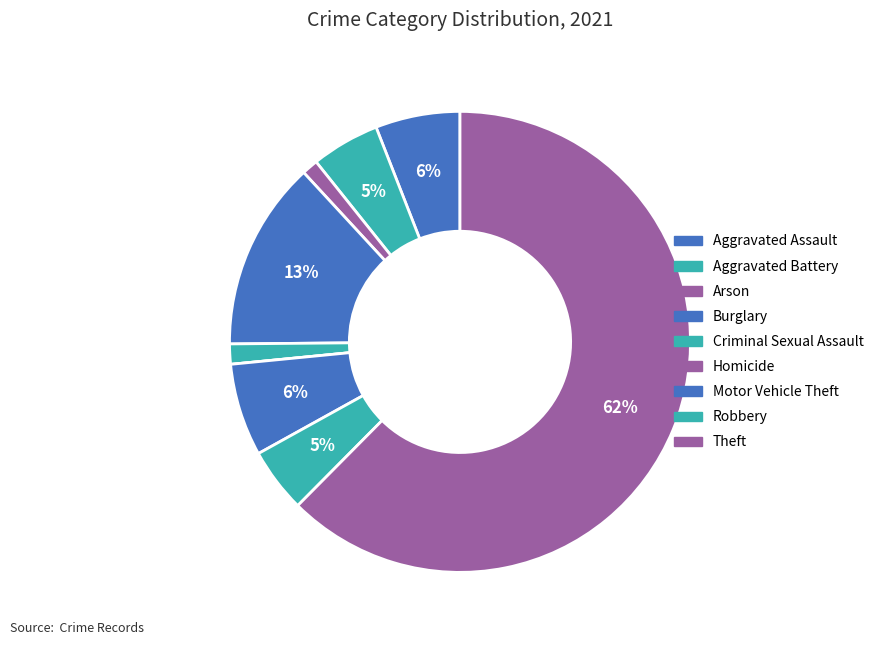

How many segments does this pie chart have?

9